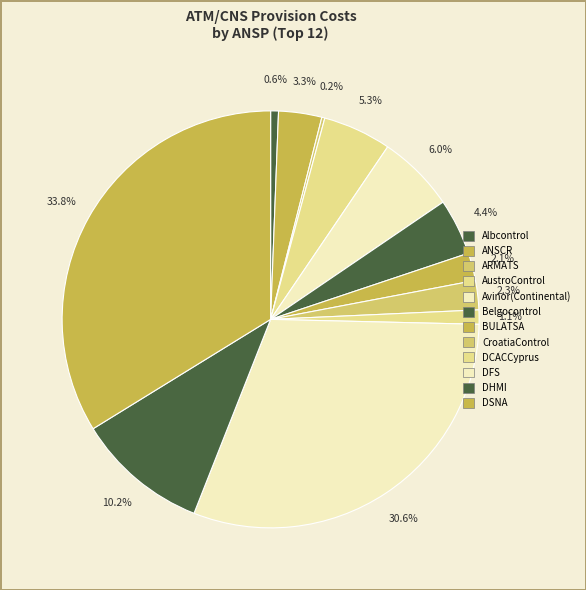

What is the largest slice in the pie chart?

DSNA